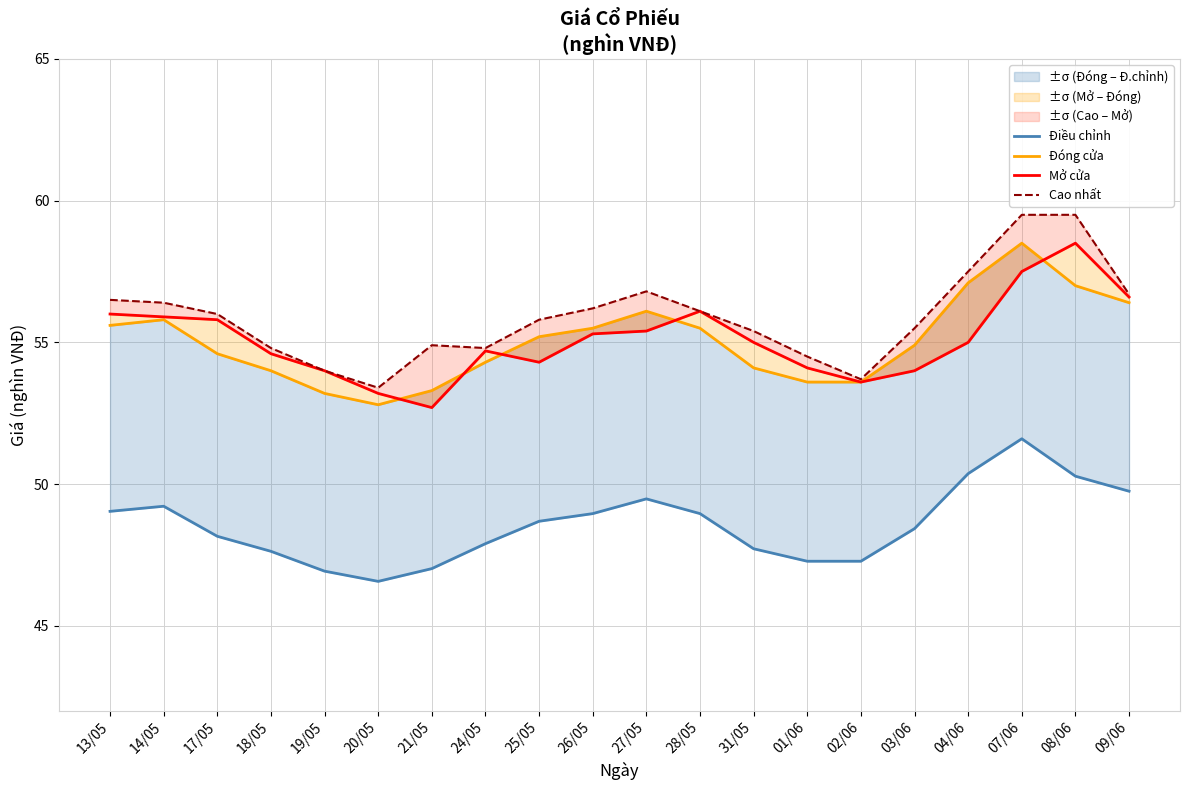

How many lines are shown in the chart?

4